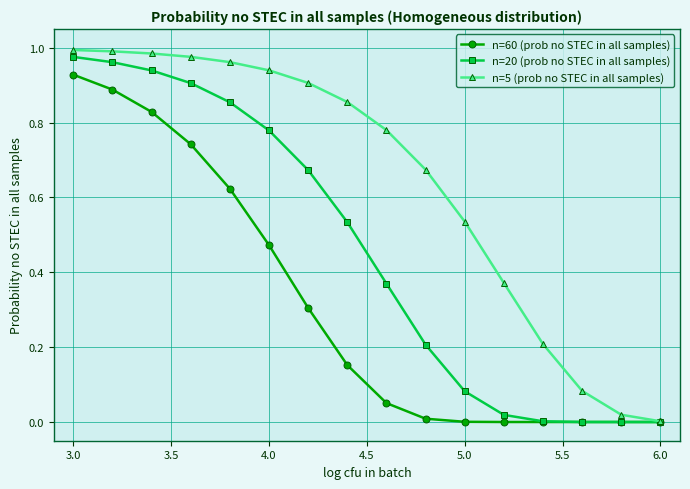

Which series has the largest total across all categories?

n=5 (prob no STEC in all samples)